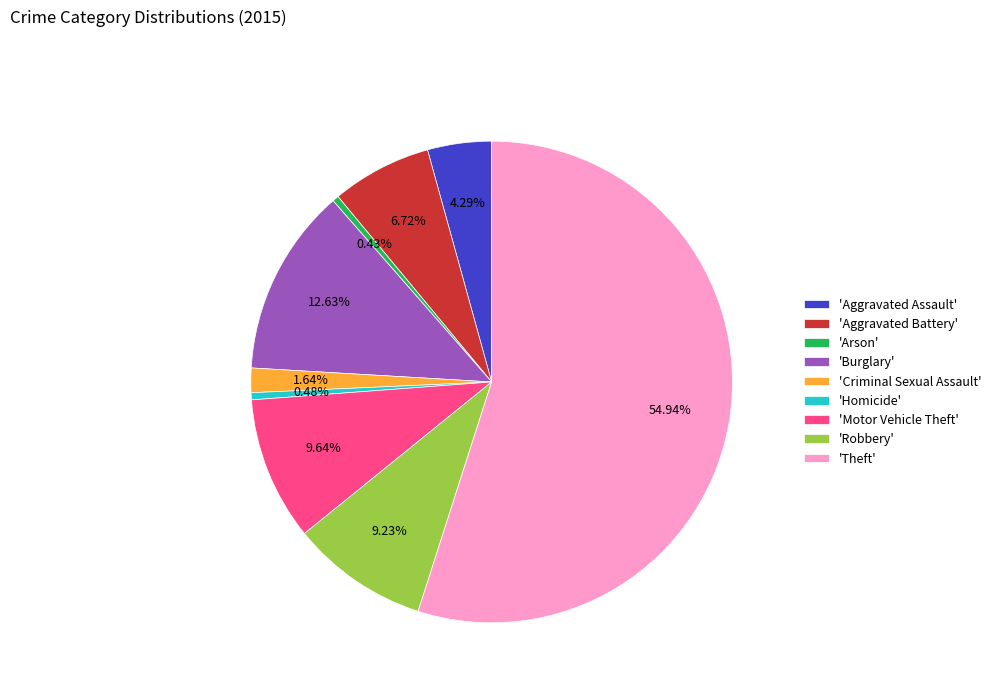

What is the ratio of the value at 'Motor Vehicle Theft' to the value at 'Criminal Sexual Assault'?

5.9